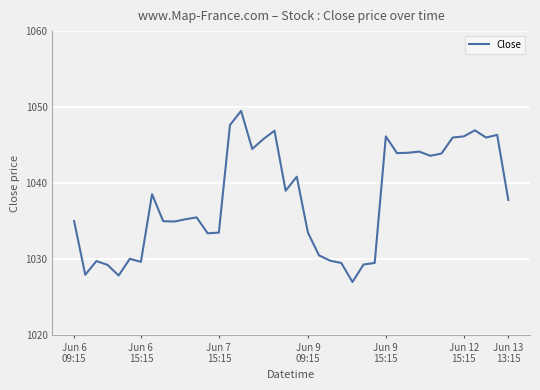

What is the difference between the maximum and minimum values?

22.5